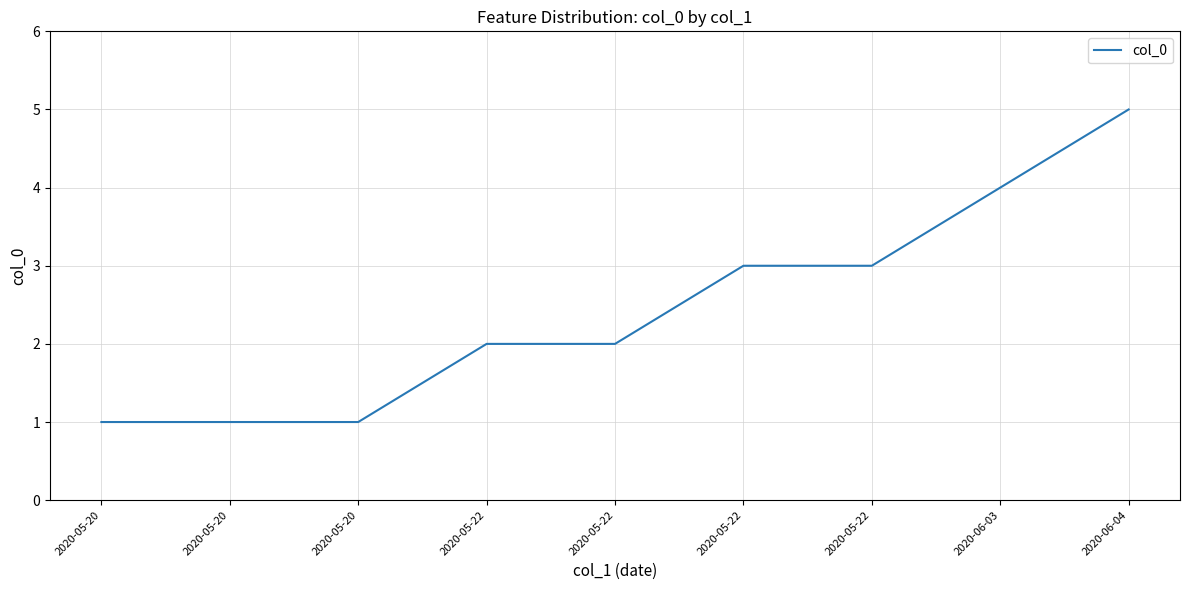

Is it true that the value at 2020-05-20 is 0?

False